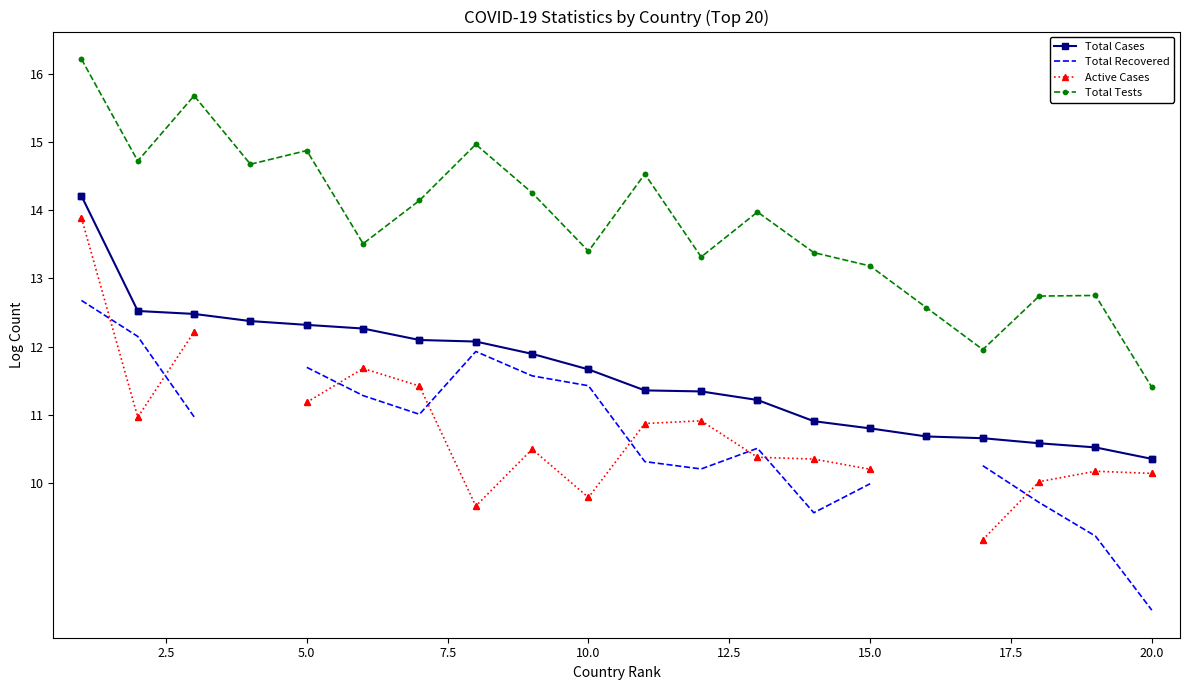

At how many categories does at least one series exceed 11?

20